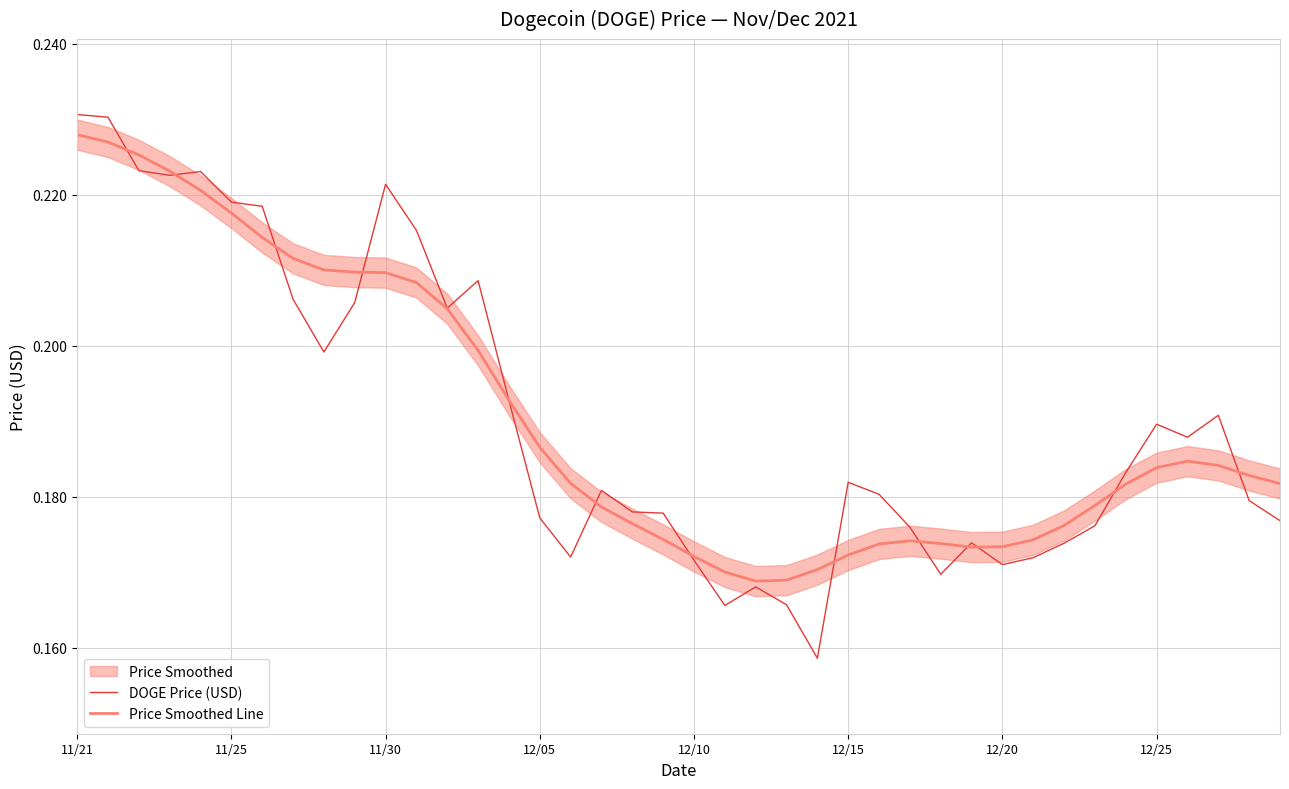

Where is DOGE Price (USD) nearest to the value 0?

24